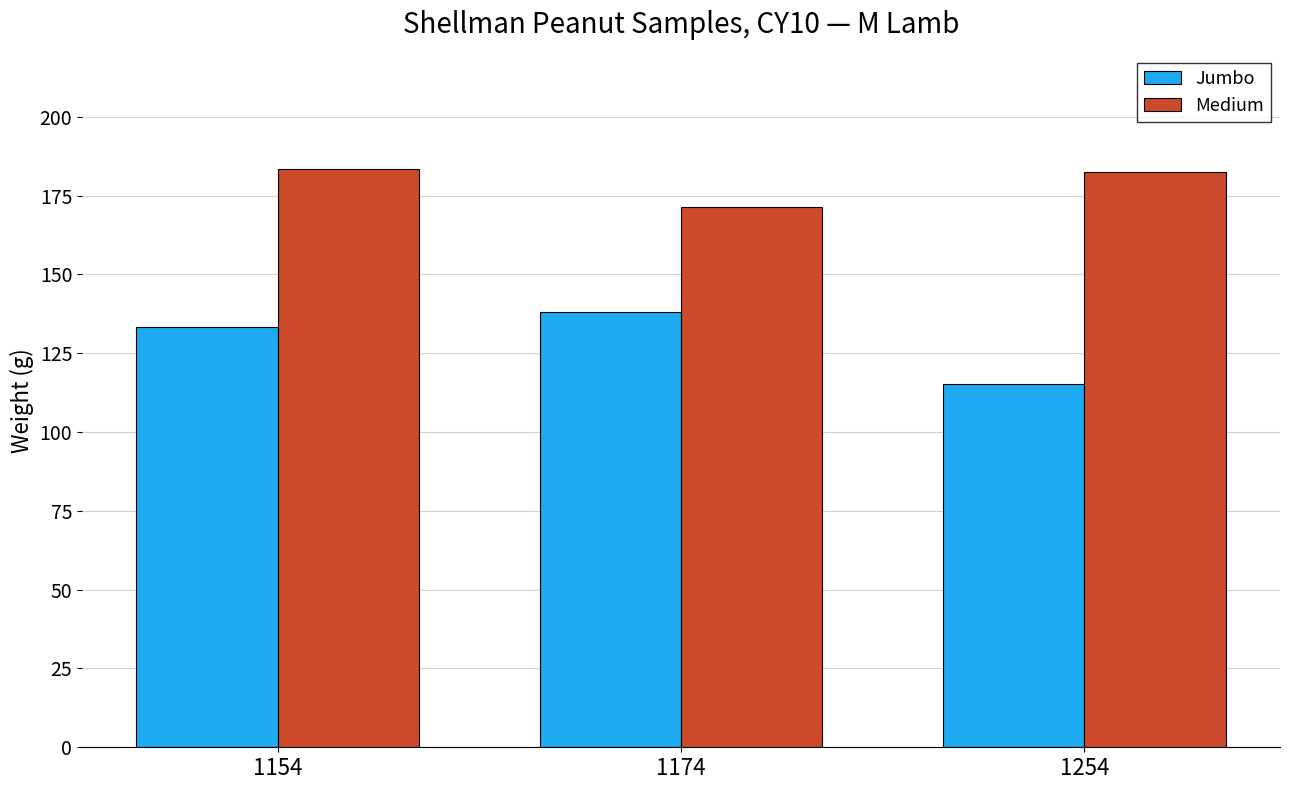

True or false: Medium has a value of 171.3 at 1174.

True